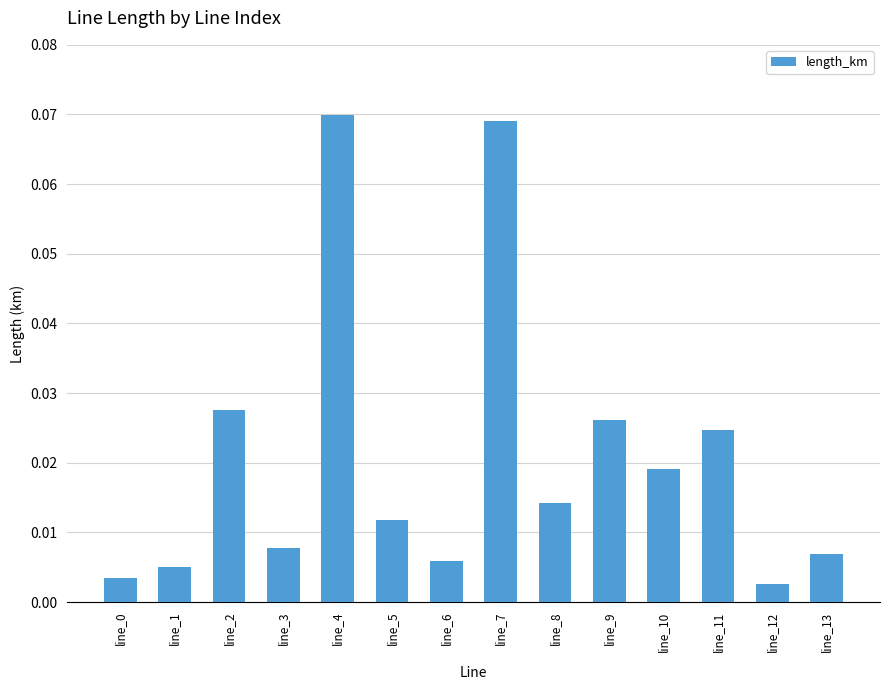

Count the number of categories in the chart.

14